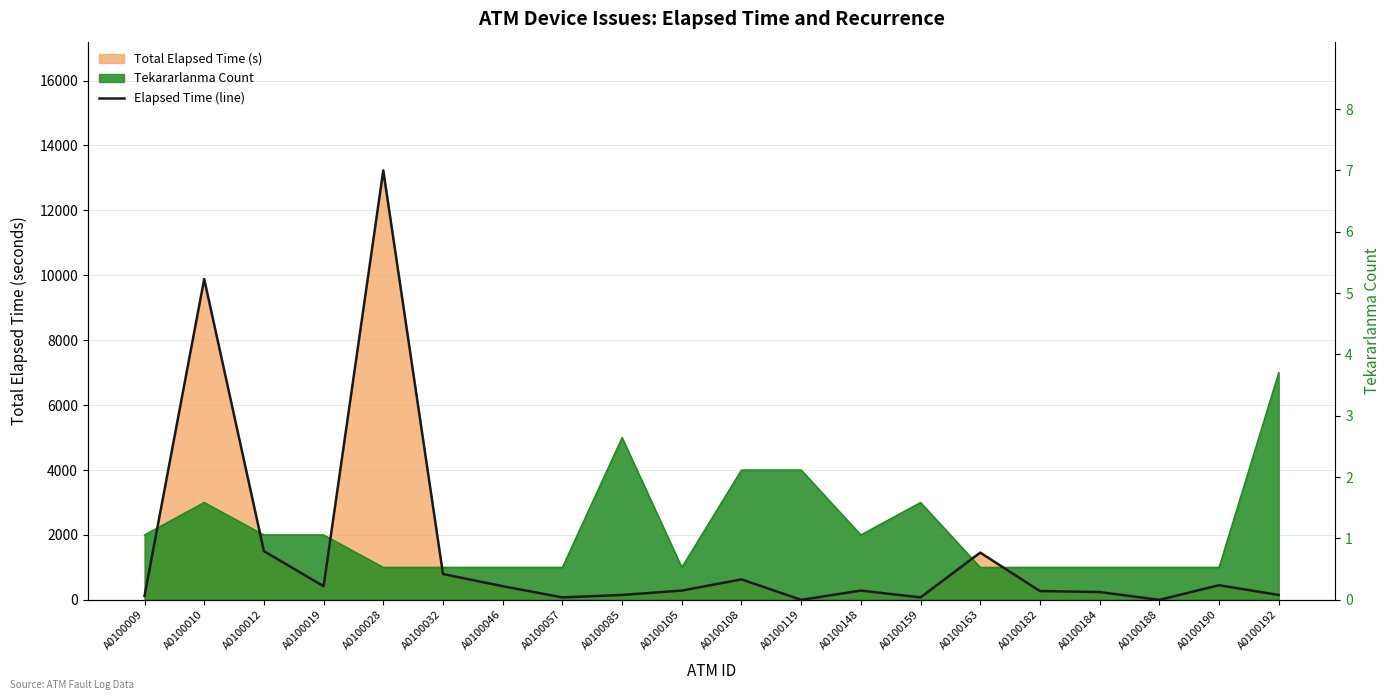

Approximately how many times larger is the value at A0100163 compared to A0100009?

12.1